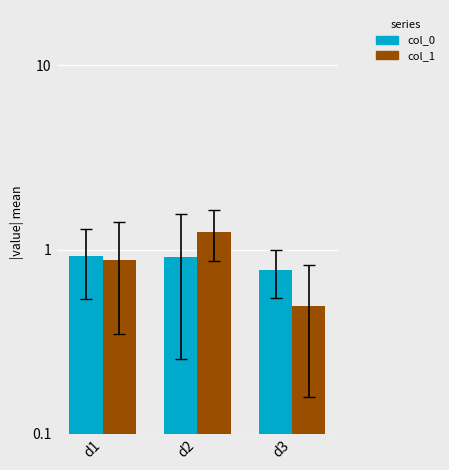

What is the greatest value displayed?

1.3